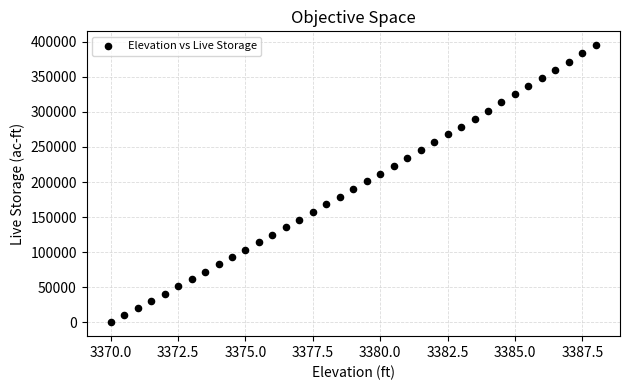

What is the range of Y values (max minus min)?

395177.0